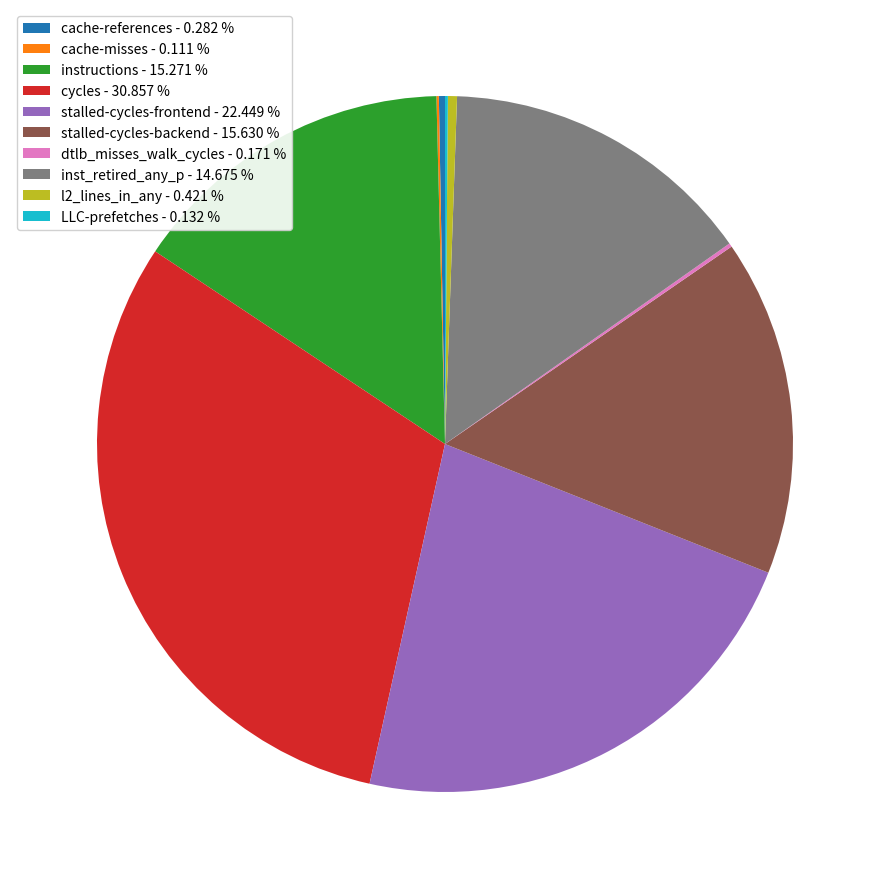

Is the sum of stalled-cycles-frontend - 22.449 % and stalled-cycles-backend - 15.630 % greater than half?

No